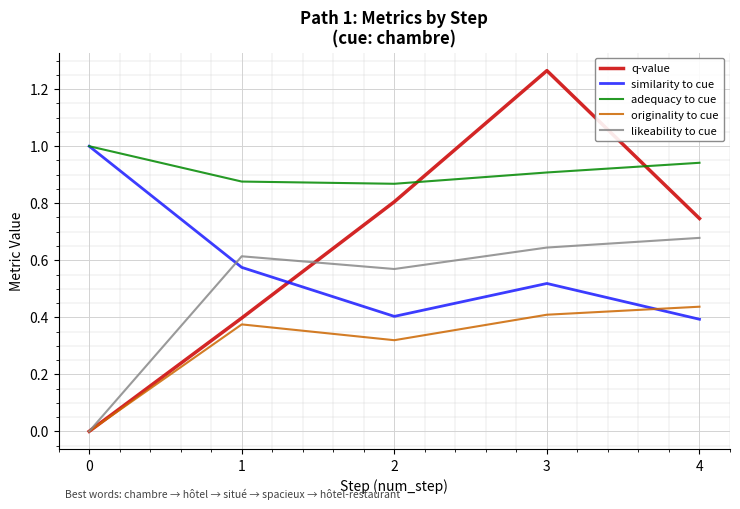

True or false: similarity to cue and likeability to cue intersect in this chart.

True